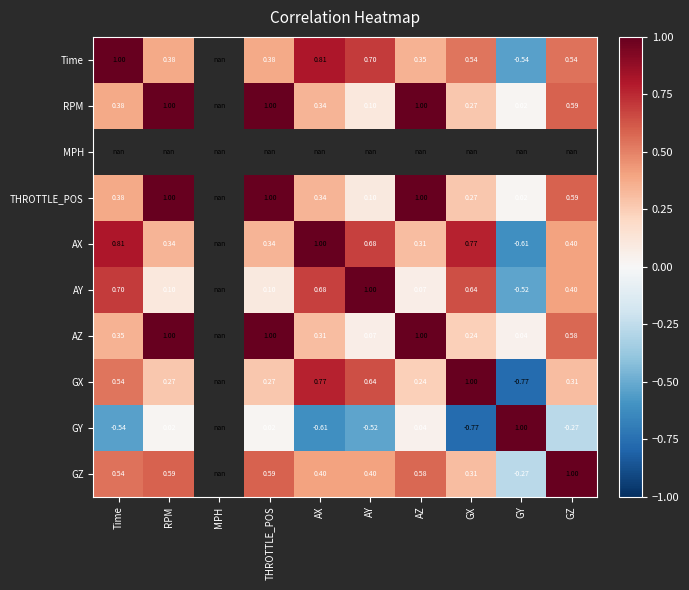

Is it true that THROTTLE_POS equals 1.0 at RPM?

True